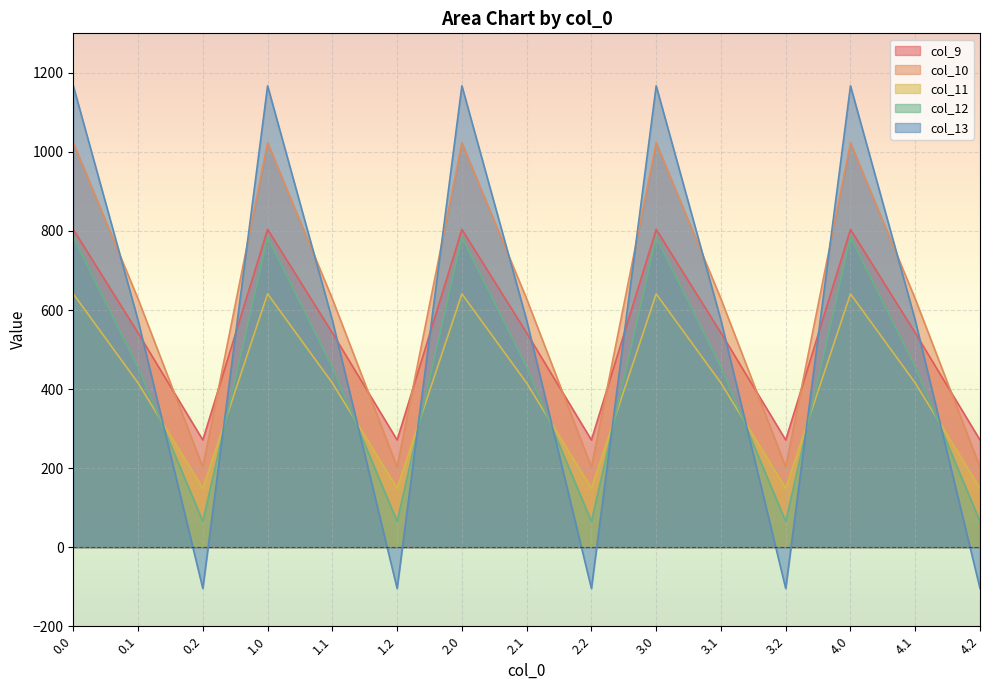

True or false: col_9 has a value of 542.1 at 1.1.

True